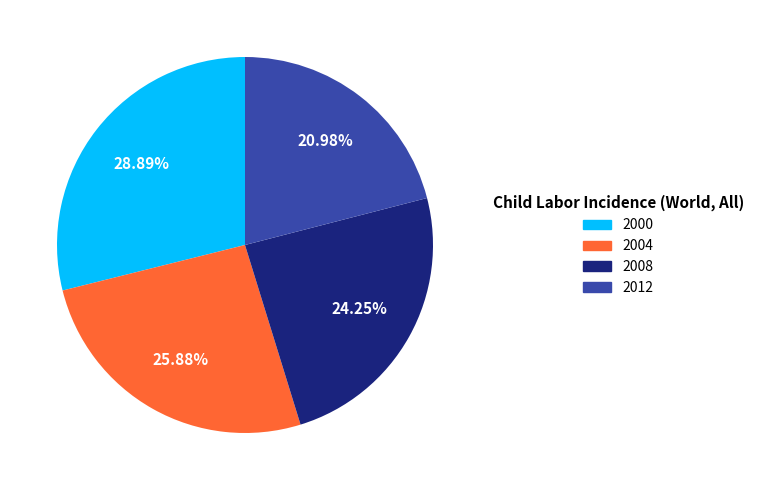

Does any single category account for the majority?

No